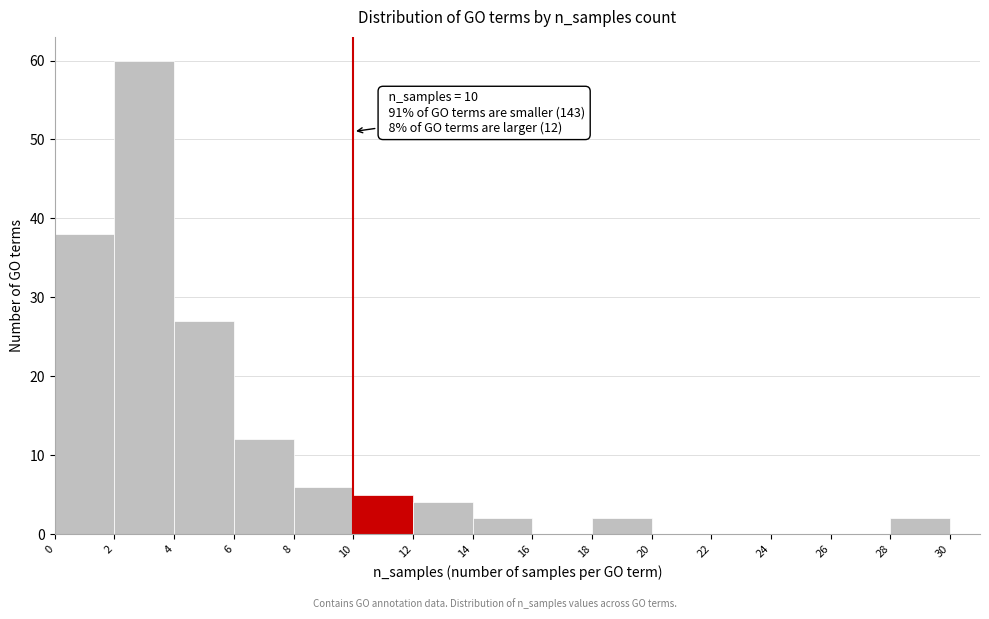

Over which range of the x-axis is the bar tallest?

2 to 4